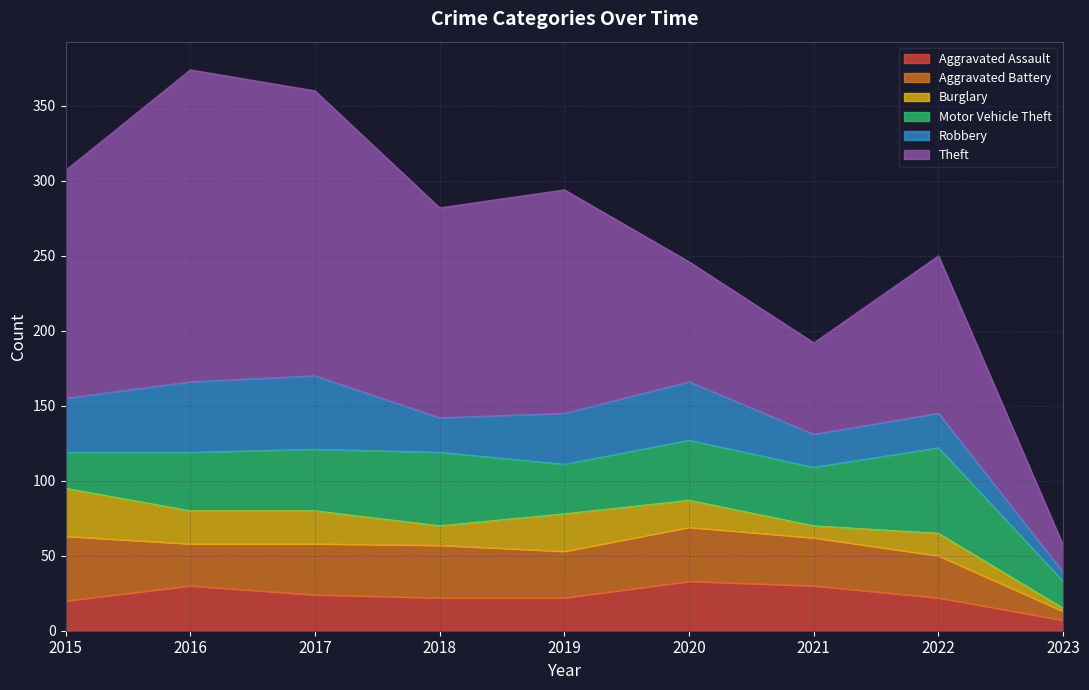

Reading left to right, what are all the values shown in this chart?

Aggravated Assault: 20	30	24	22	22	33	30	22	7
Aggravated Battery: 43	28	34	35	31	36	32	28	6
Burglary: 32	22	22	13	25	18	8	15	2
Motor Vehicle Theft: 24	39	41	49	33	40	39	57	18
Robbery: 36	47	49	23	34	39	22	23	6
Theft: 152	208	190	140	149	80	61	105	18